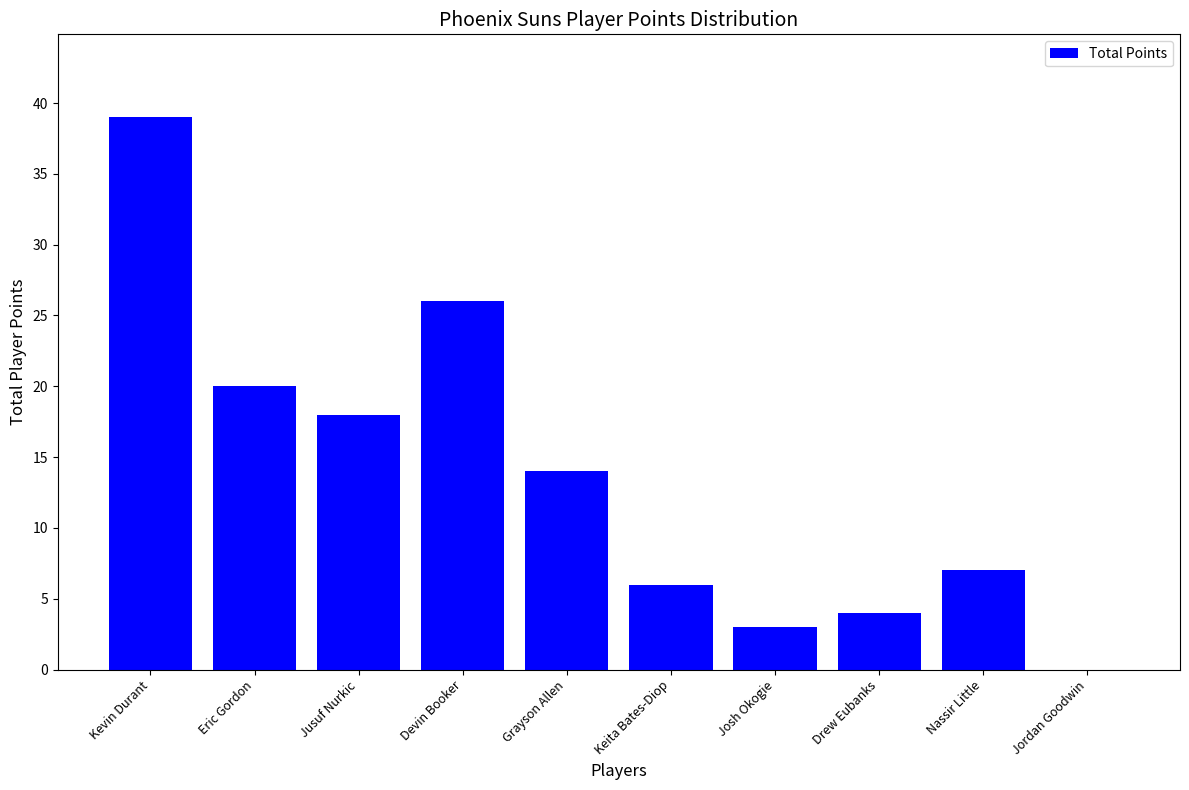

What is the average value?

14